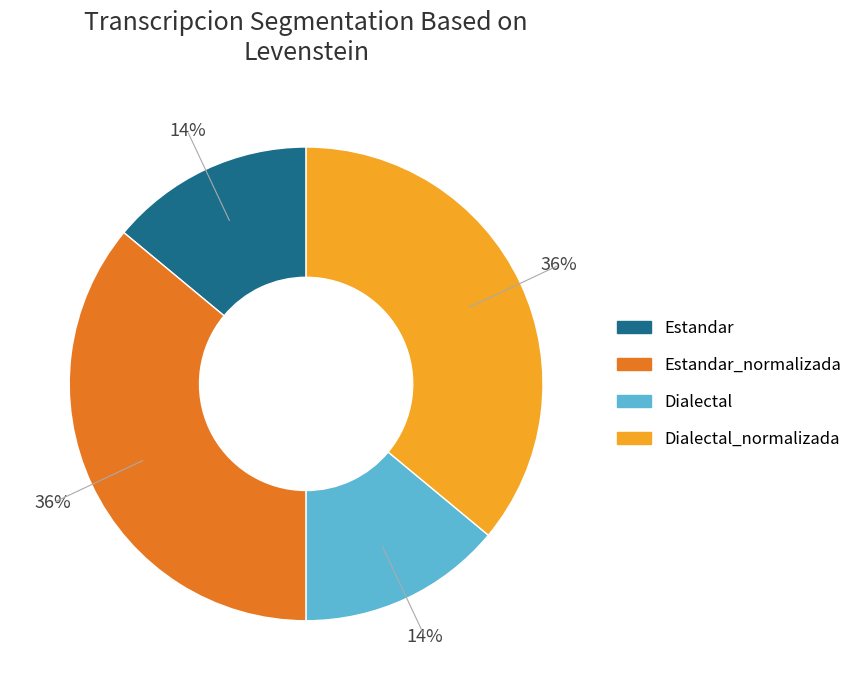

Between Estandar_normalizada and Dialectal, which is larger?

Estandar_normalizada